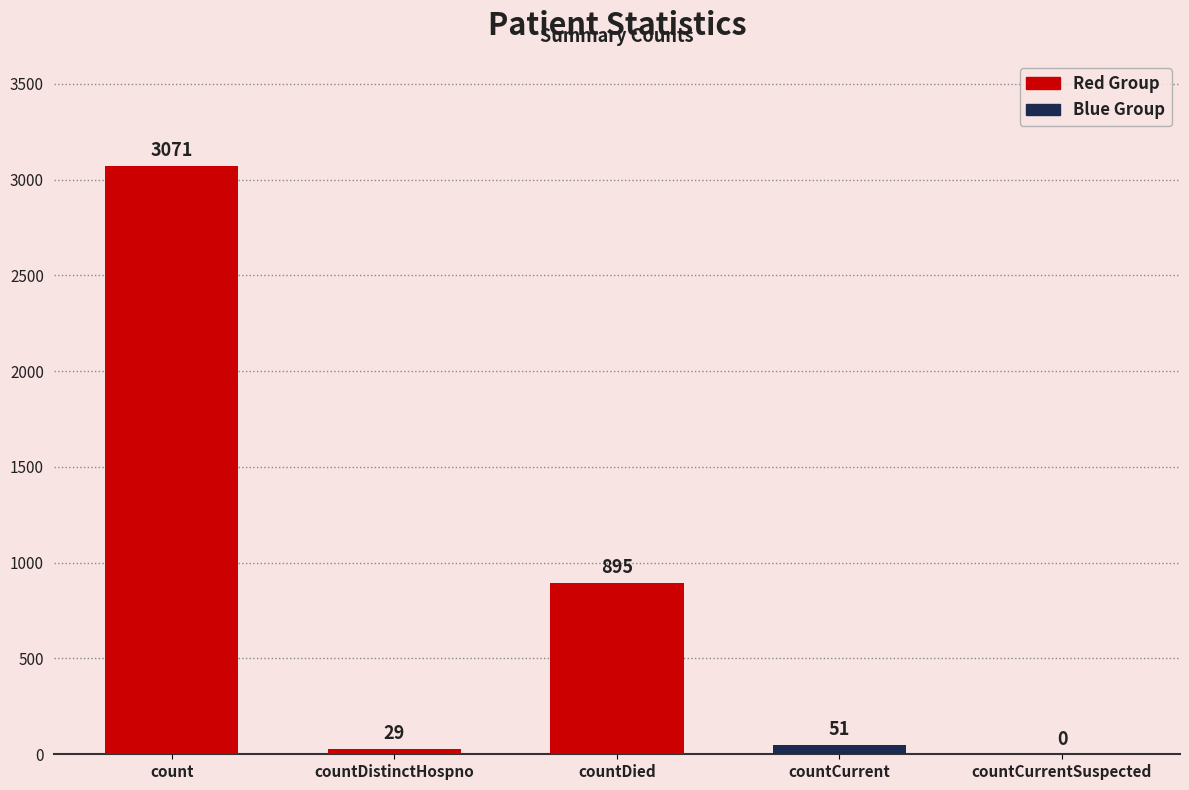

The chart shows a value of 3071 at count. True or false?

True